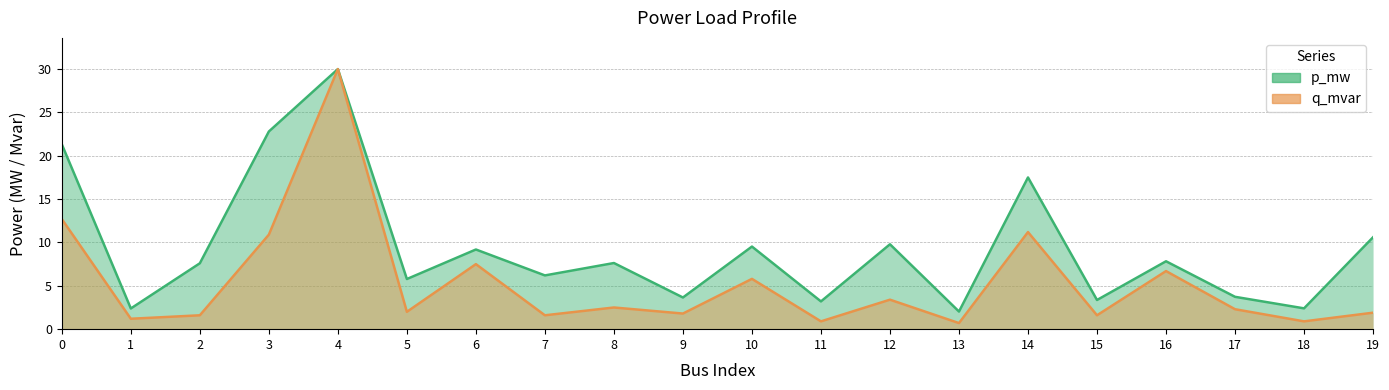

What are all the series names shown in the legend?

p_mw, q_mvar